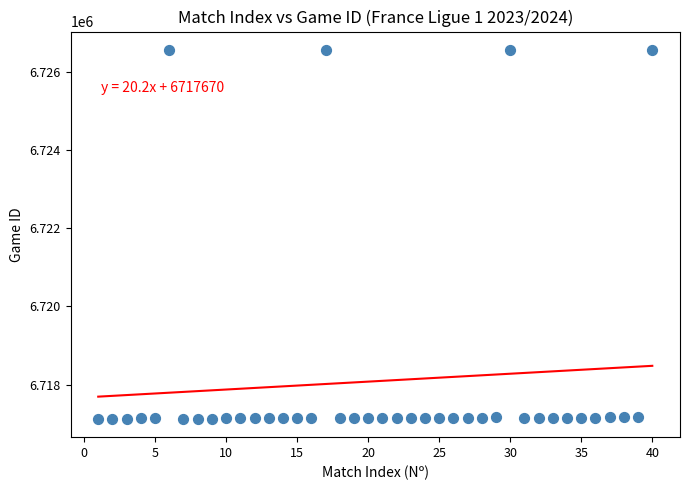

What is the range of Y values (max minus min)?

9425